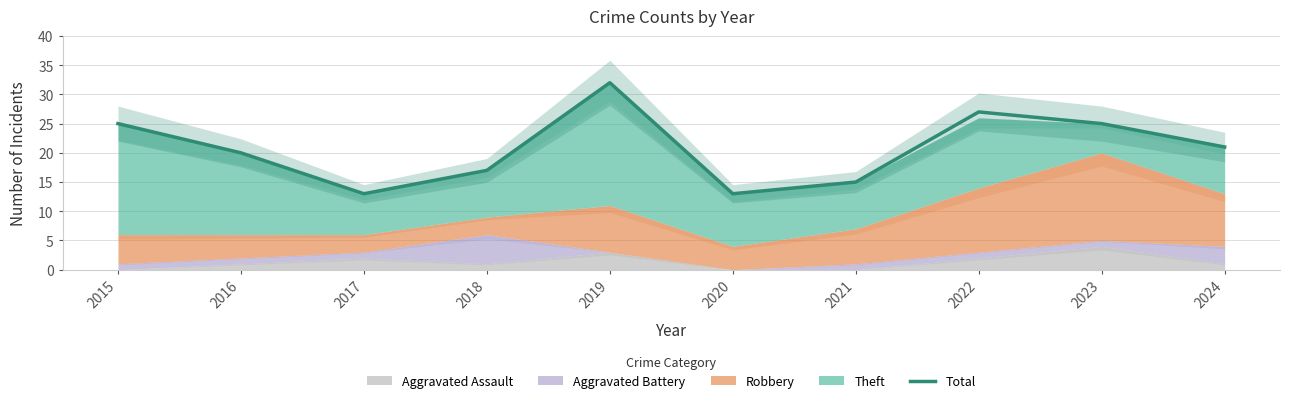

What is the difference between the maximum and minimum values?

19